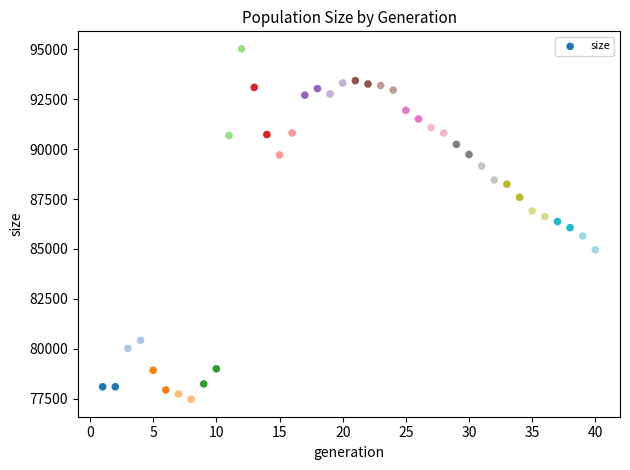

What is the range of Y values (max minus min)?

17563